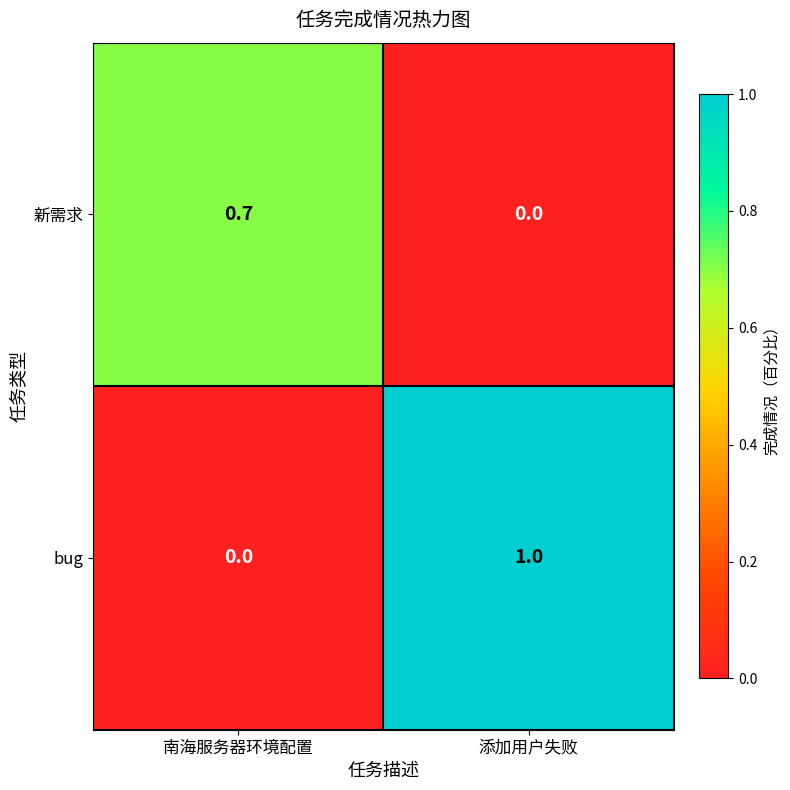

Where is bug nearest to the value 0?

南海服务器环境配置